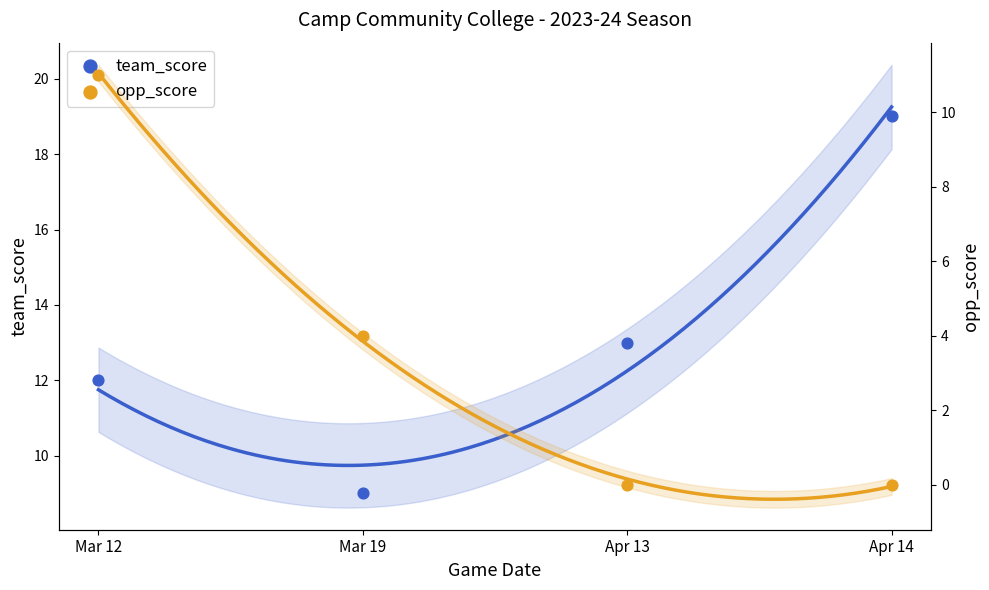

At how many categories does at least one series exceed 12?

2